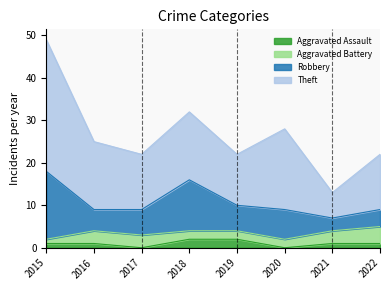

At which label is Robbery closest to 9?

2020